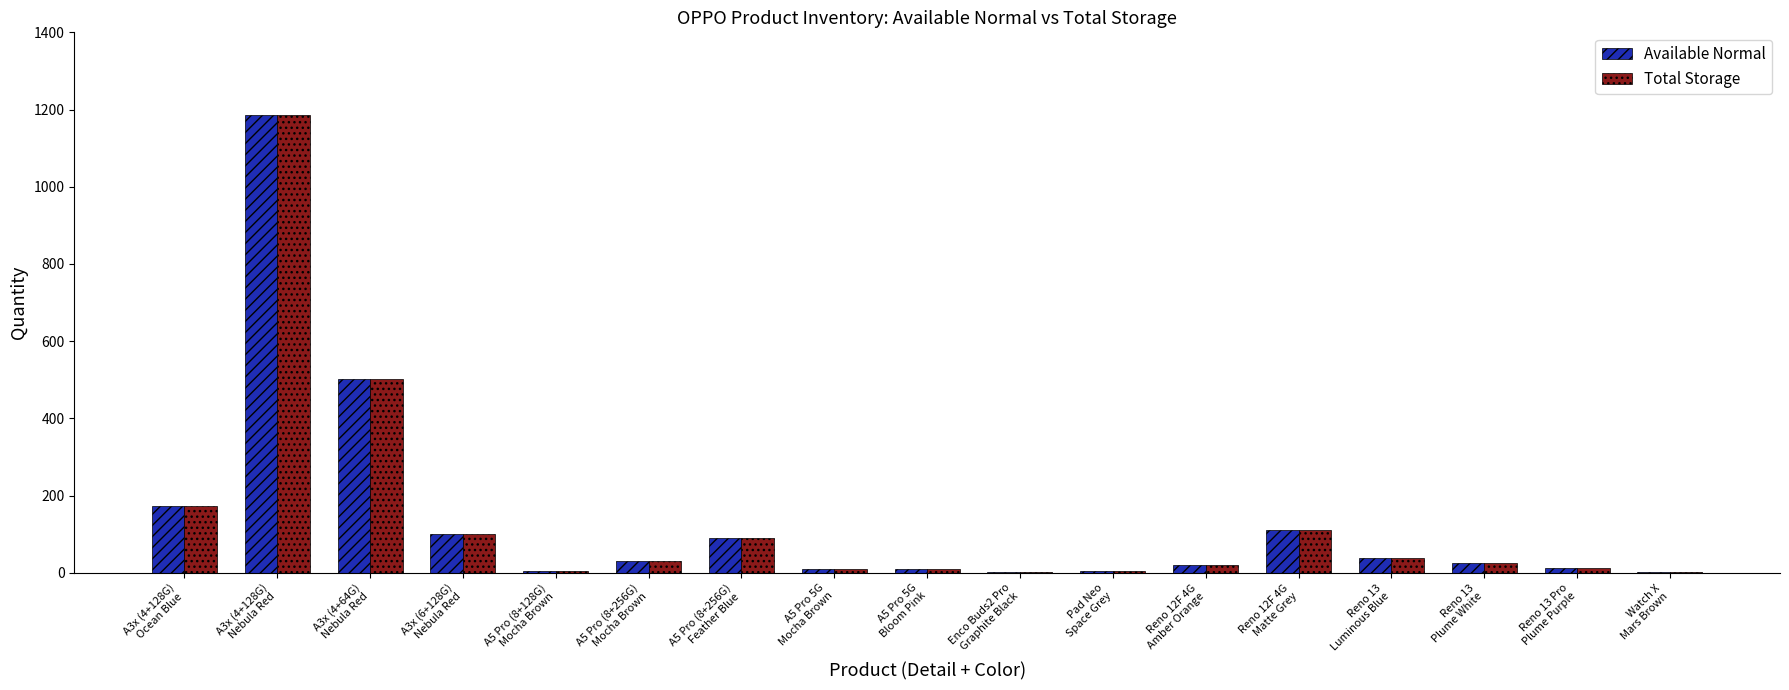

What is the sum of all Available Normal values?

2313